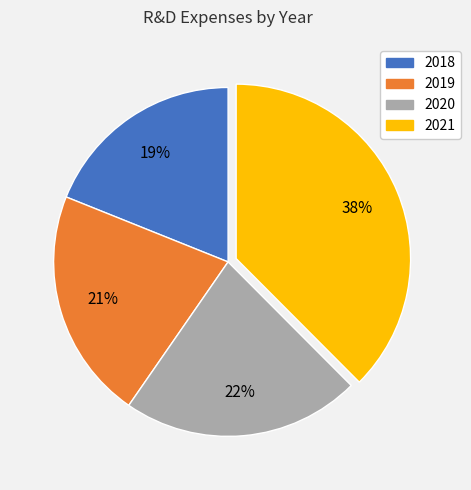

Rank the categories by value from lowest to highest.

2018, 2019, 2020, 2021